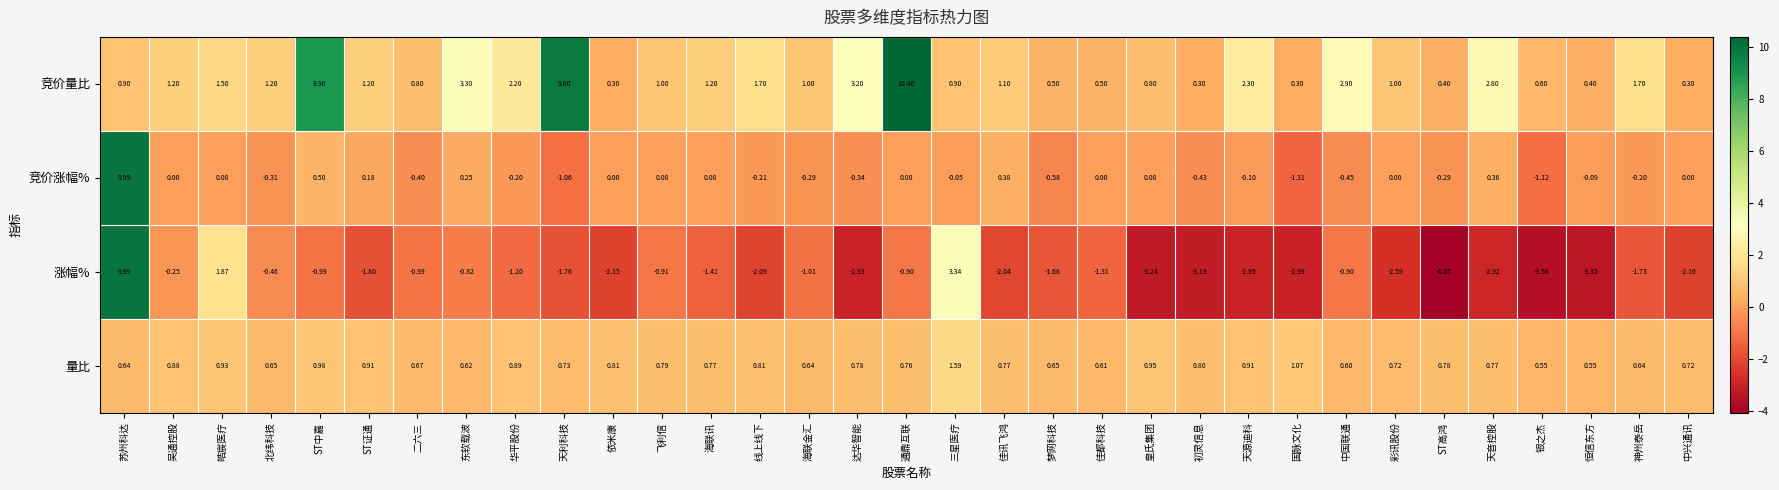

At 北纬科技, list the series in order from largest to smallest.

竞价量比, 量比, 竞价涨幅%, 涨幅%